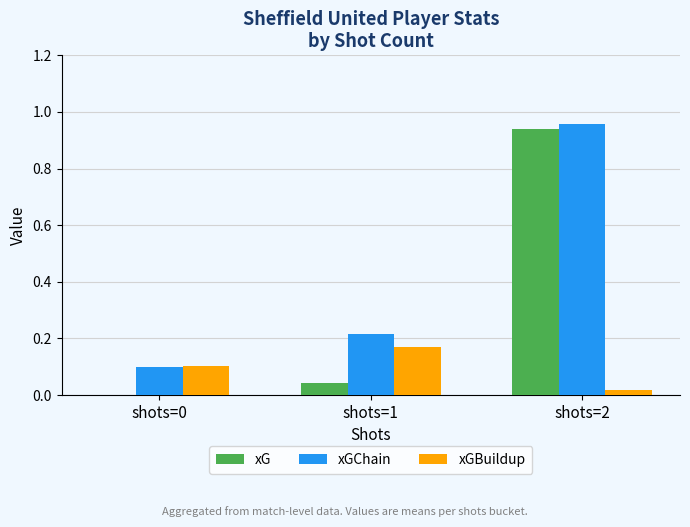

Which series has the largest total across all categories?

xGChain